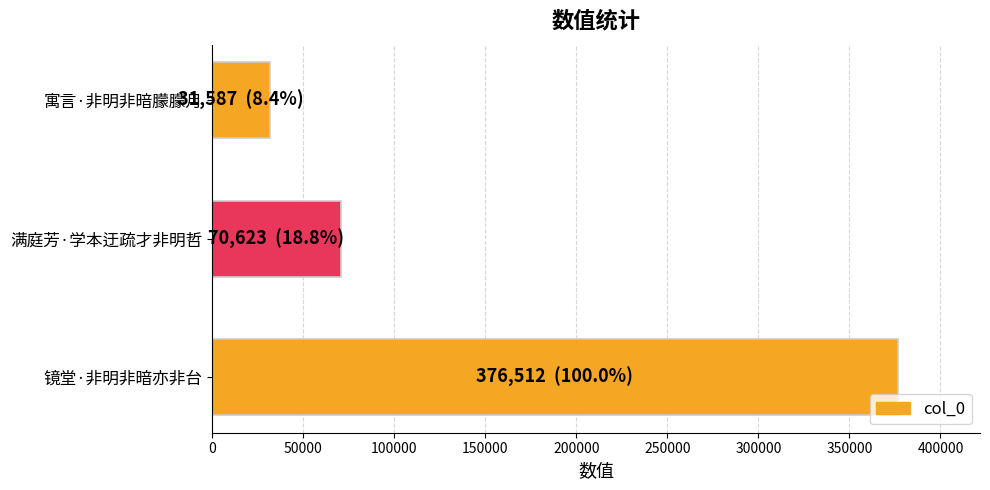

How many bars are there in total?

3